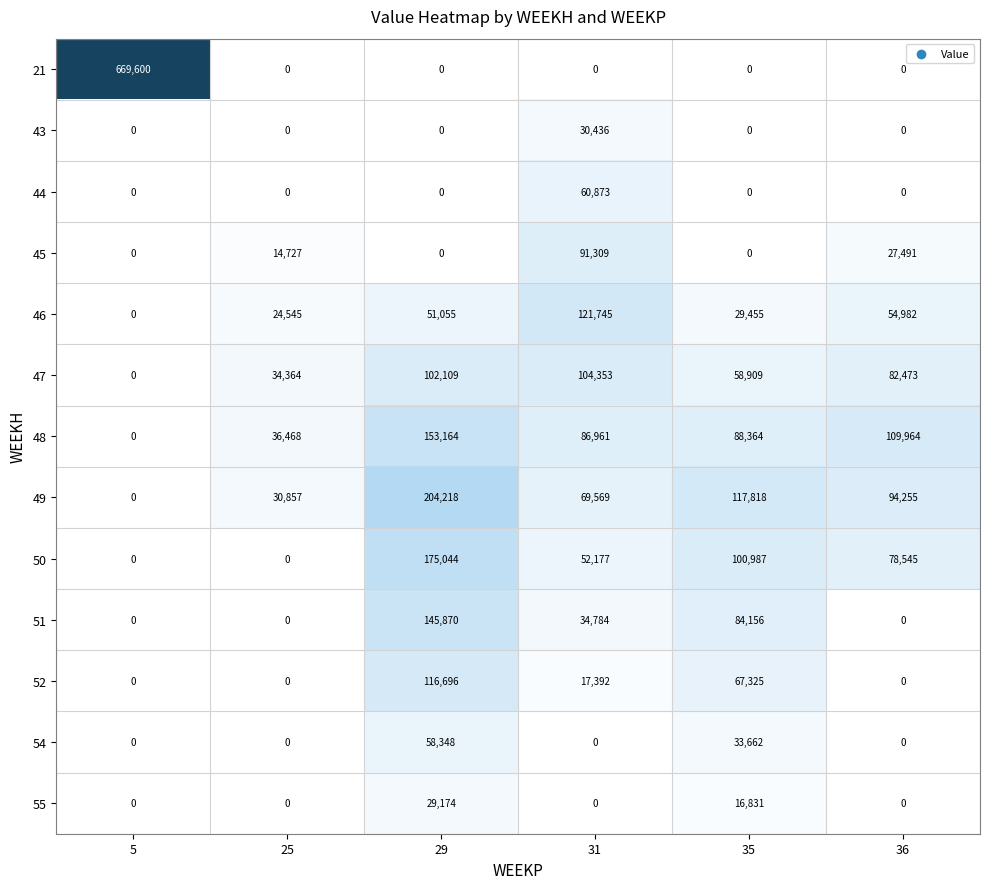

What is the maximum value shown in the chart?

669600